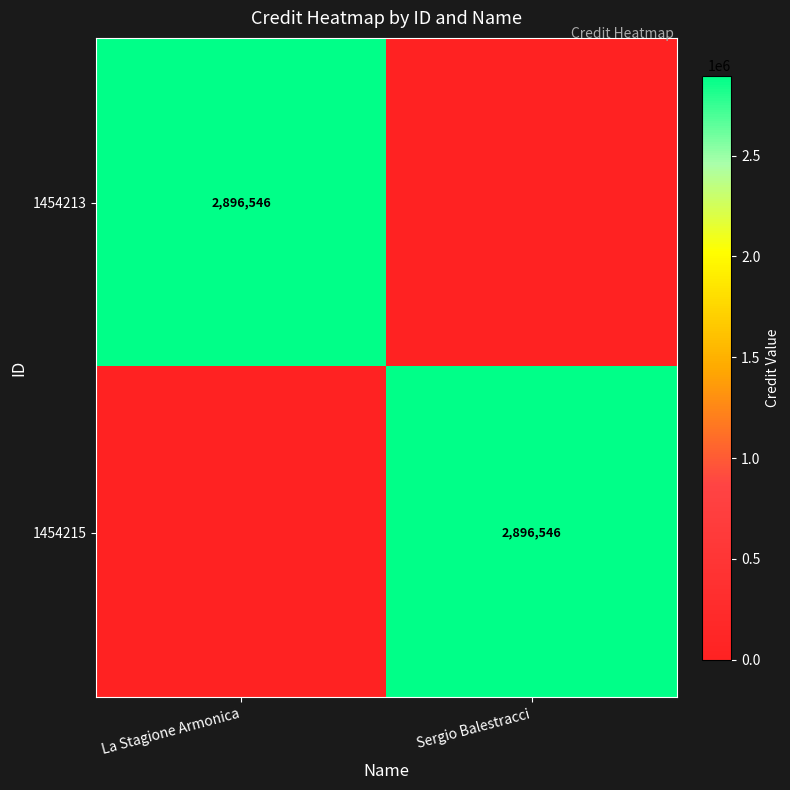

Is it true that 1454215 equals 2896546 at Sergio Balestracci?

True